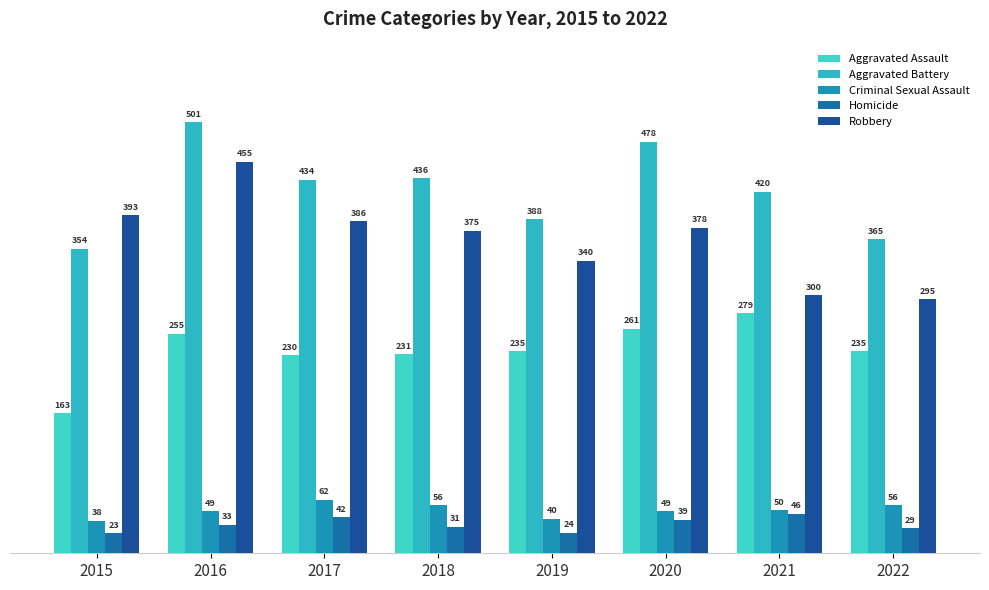

What is the difference between the Criminal Sexual Assault values at 2022 and 2021?

6